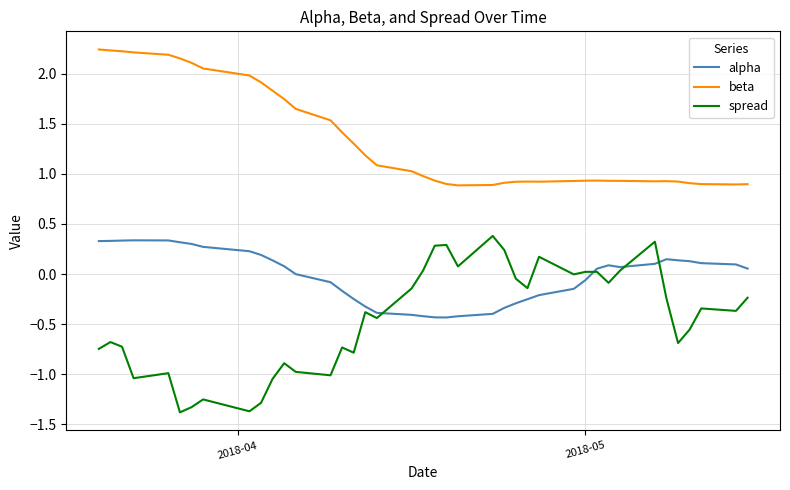

What is the minimum value for beta?

0.9